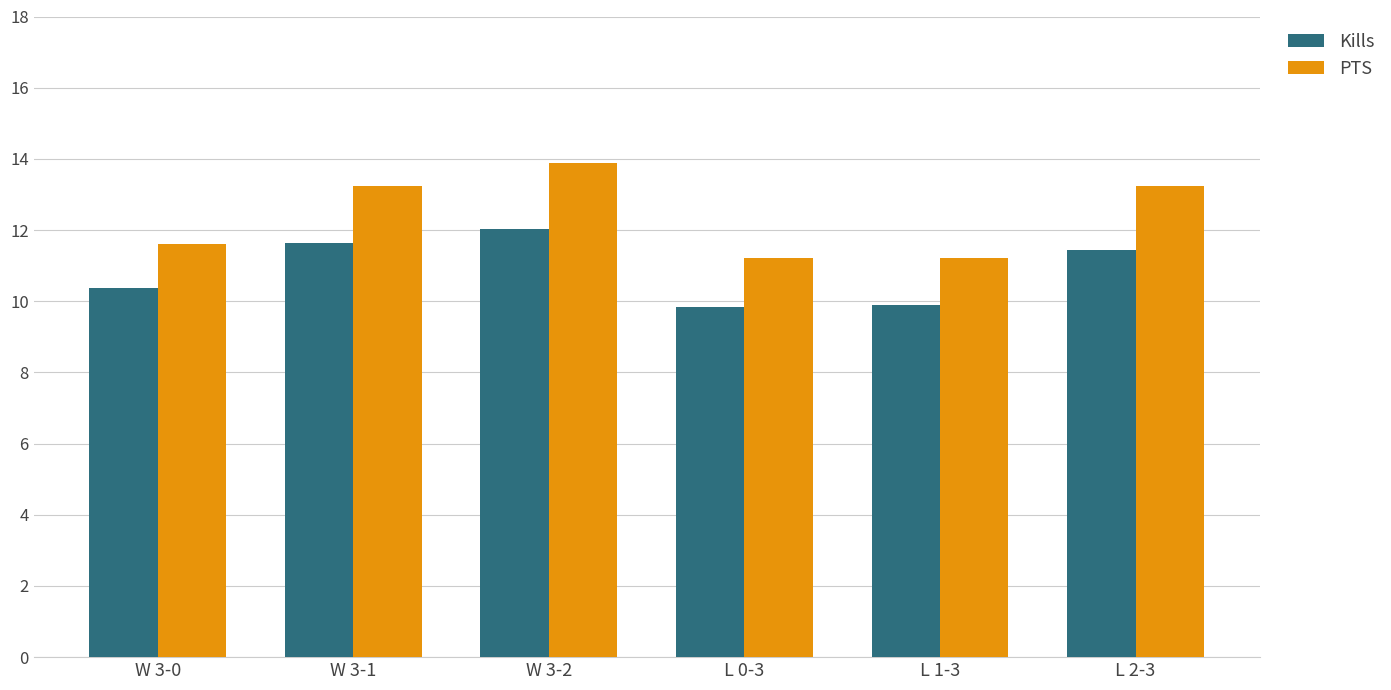

How many bars are there in total?

12